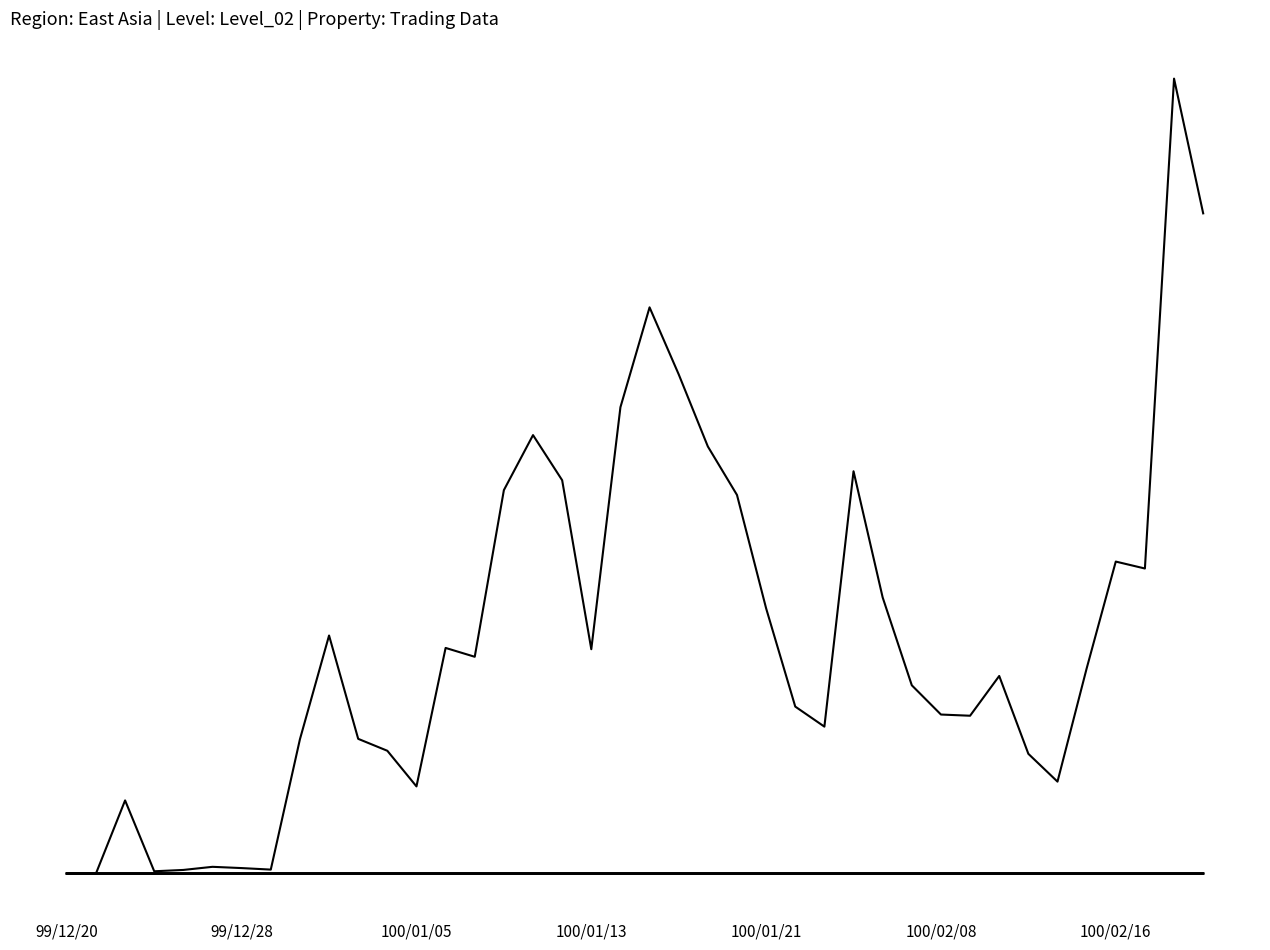

Does the chart display data point markers on the line(s)?

No